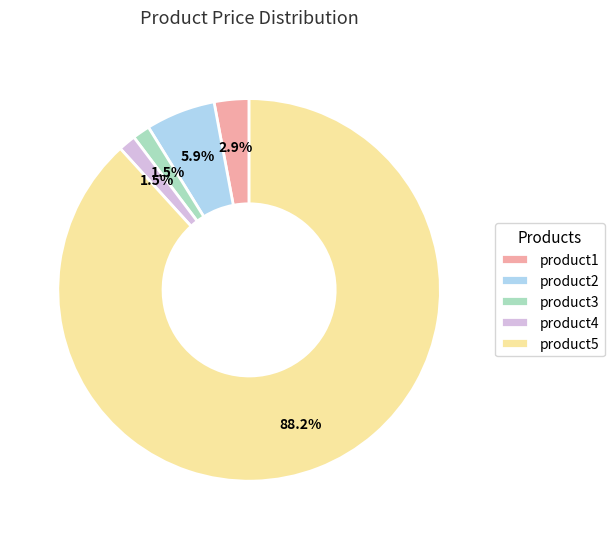

To the nearest percent, what is the difference between the largest and smallest slice percentages?

87%